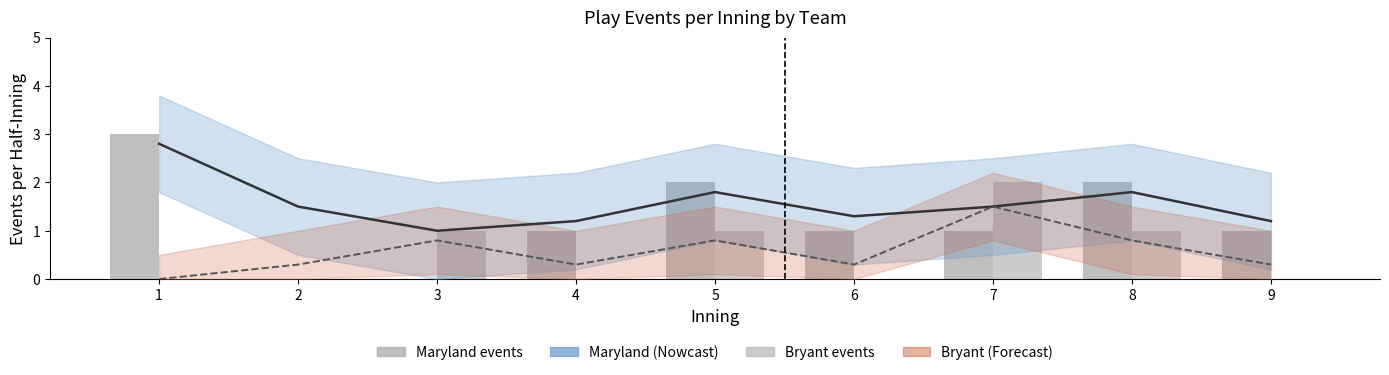

What value does the Maryland (batting) series have at 6?

1